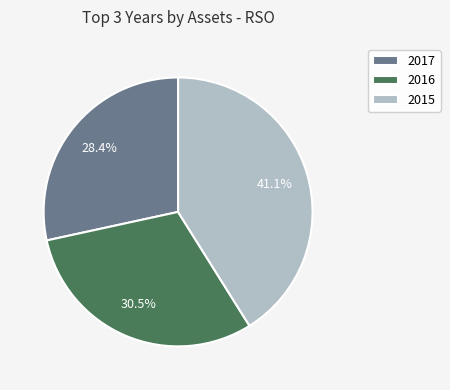

To the nearest percent, what portion does 2015 represent?

41%